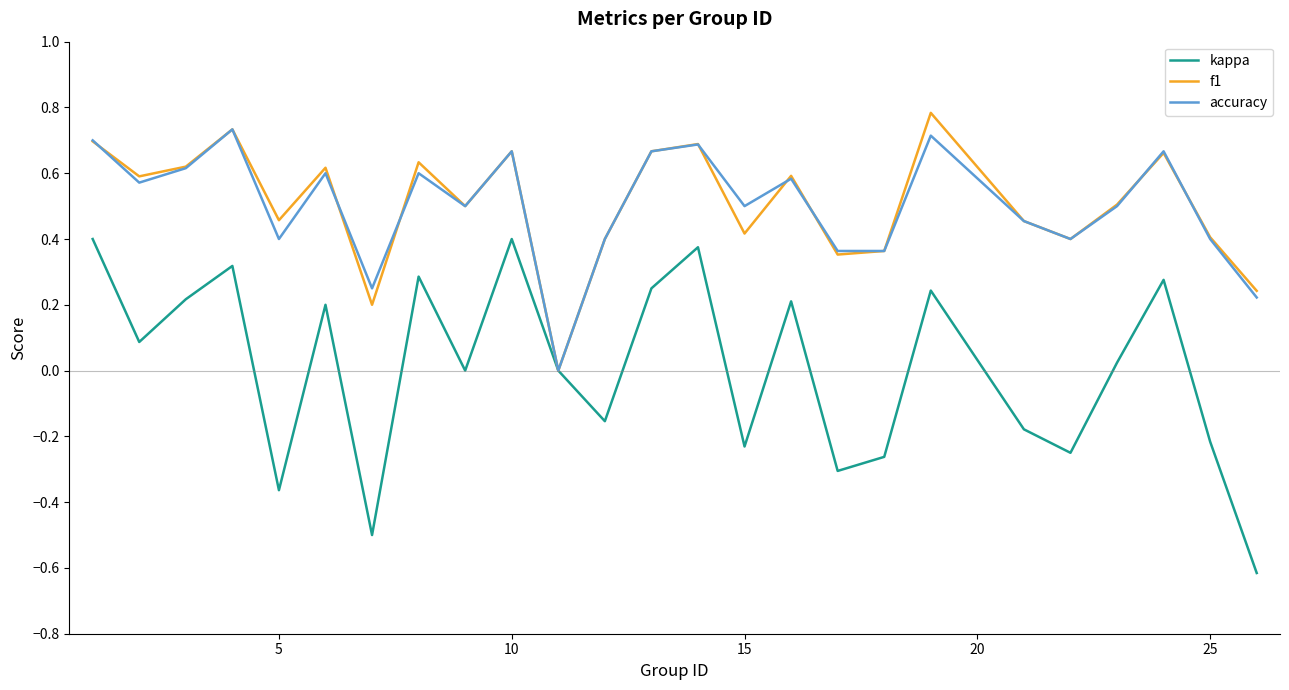

True or false: kappa has more than 1 interior local peaks.

True